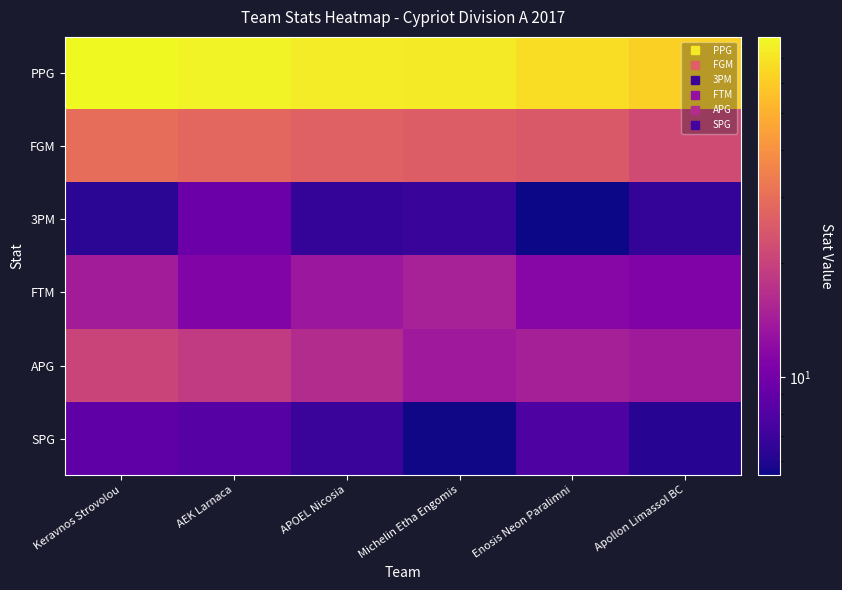

What is the total value across all series at APOEL Nicosia?

143.7